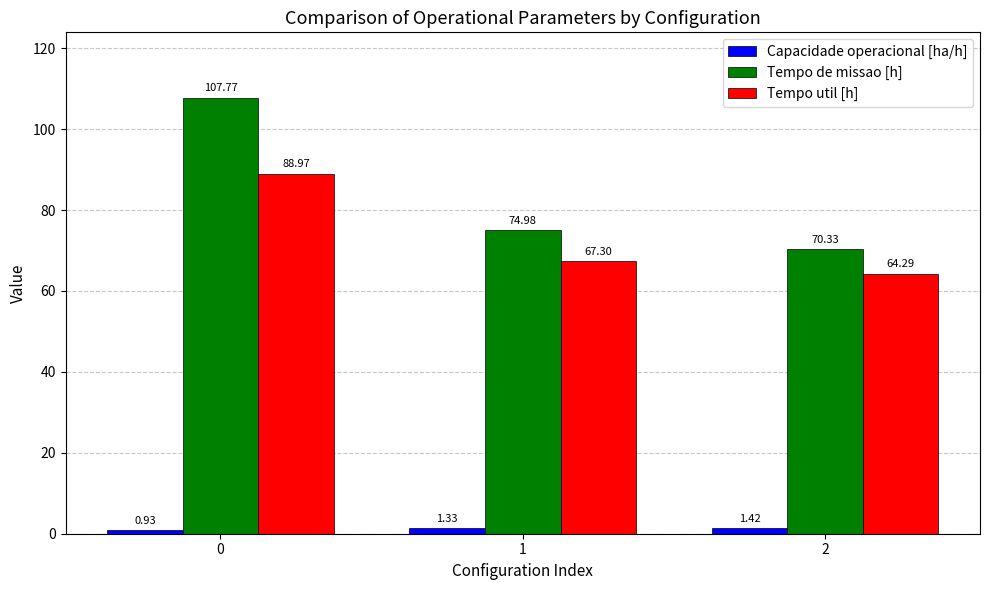

How many series are shown in this chart?

3